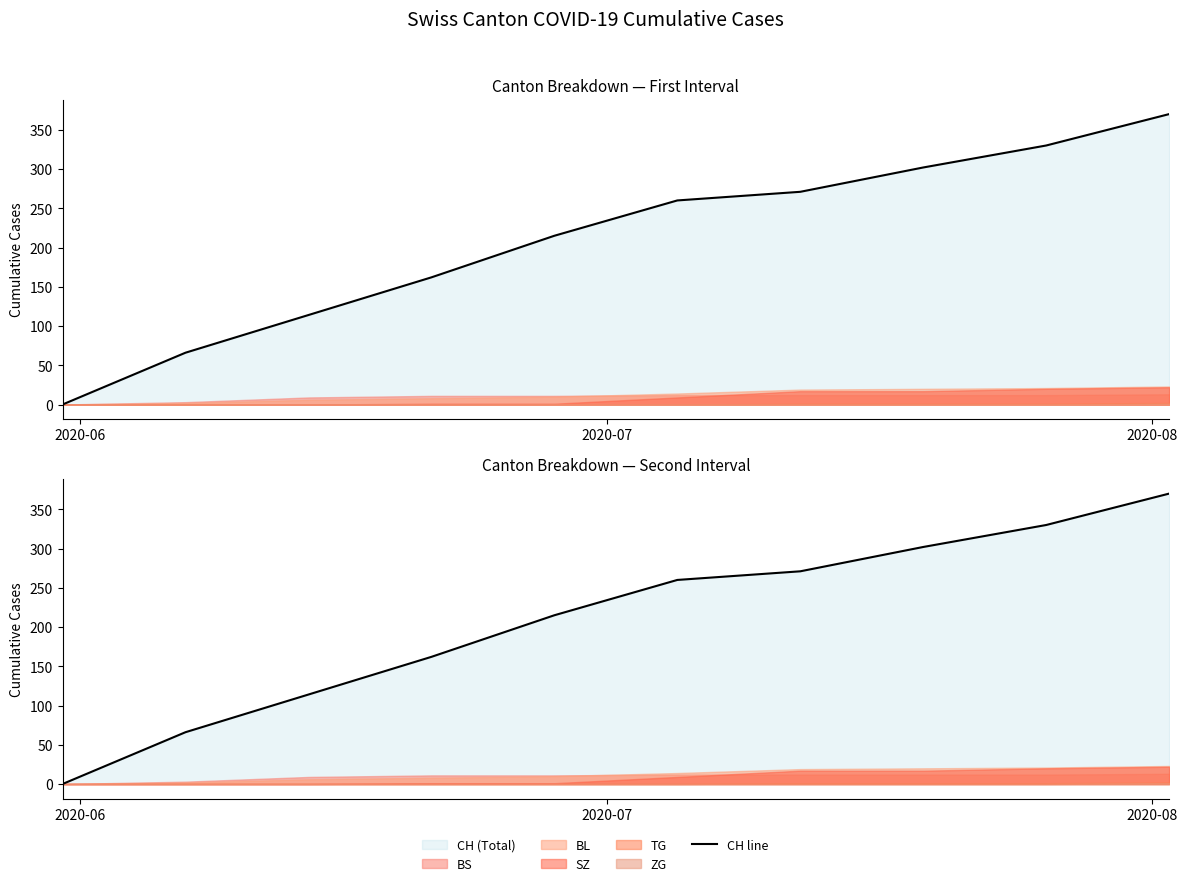

Count the number of categories in the chart.

10